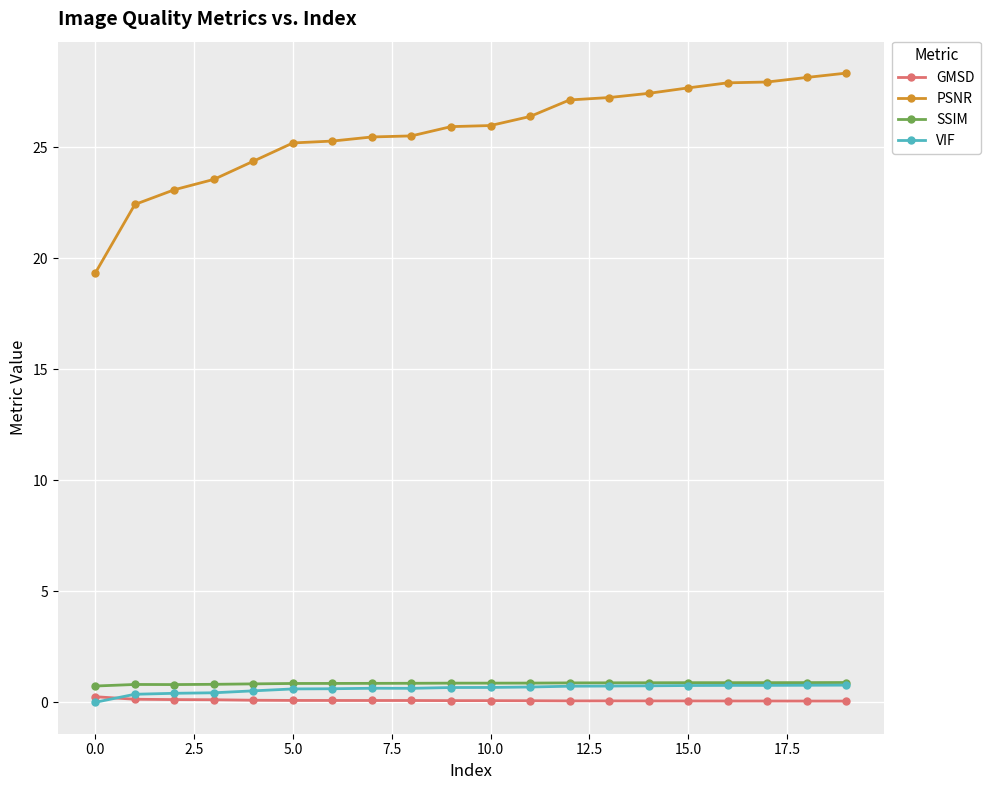

Which series has the widest spread of values?

PSNR